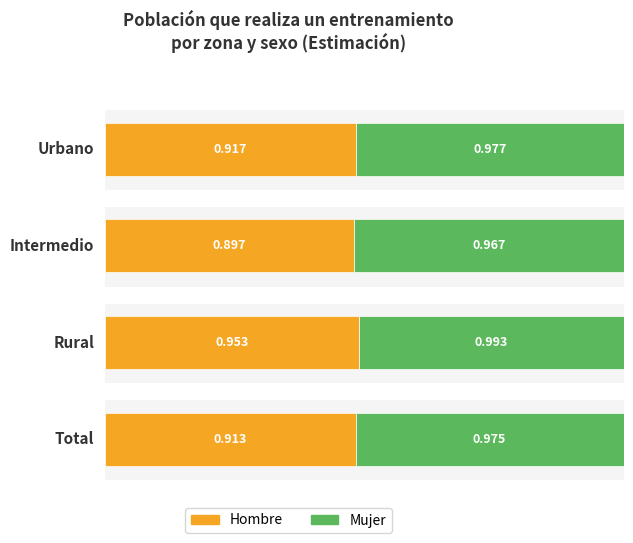

What is the difference between the highest and lowest values at Urbano?

0.1